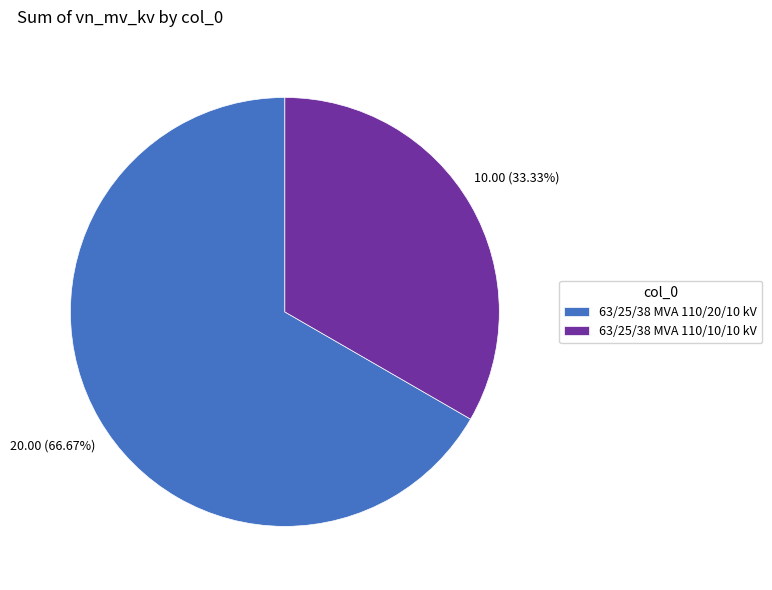

To the nearest percent, what is the combined percentage of 63/25/38 MVA 110/20/10 kV and 63/25/38 MVA 110/10/10 kV?

100%